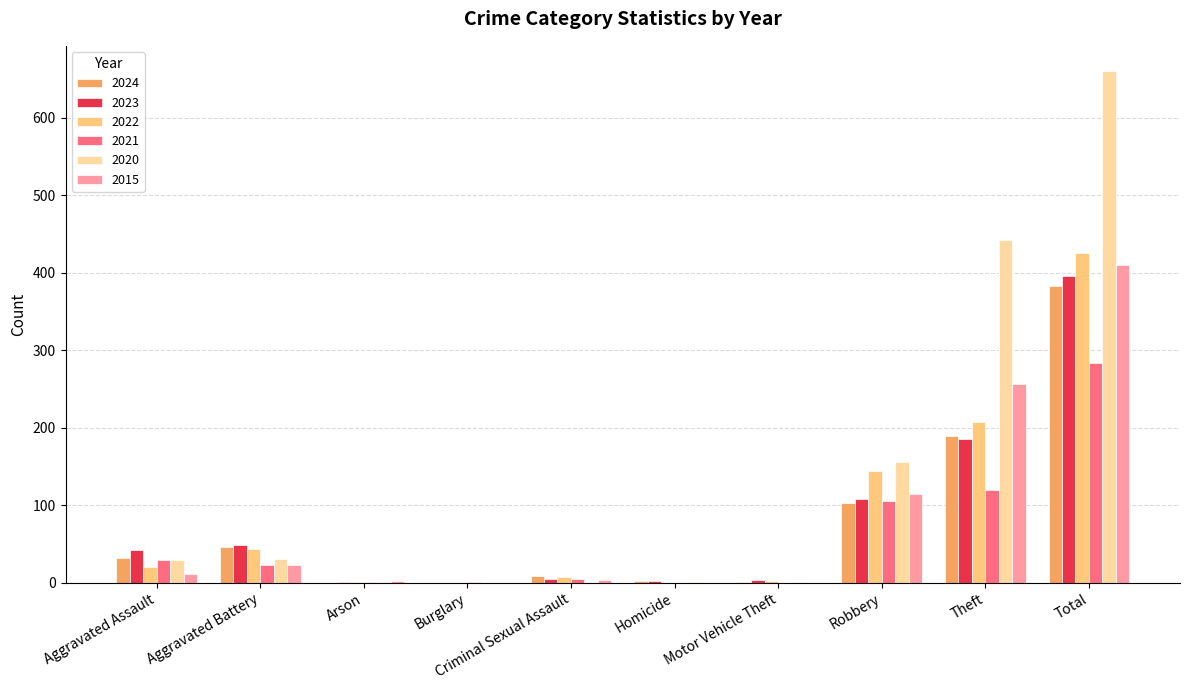

At which category is the sum across all series the highest?

Total